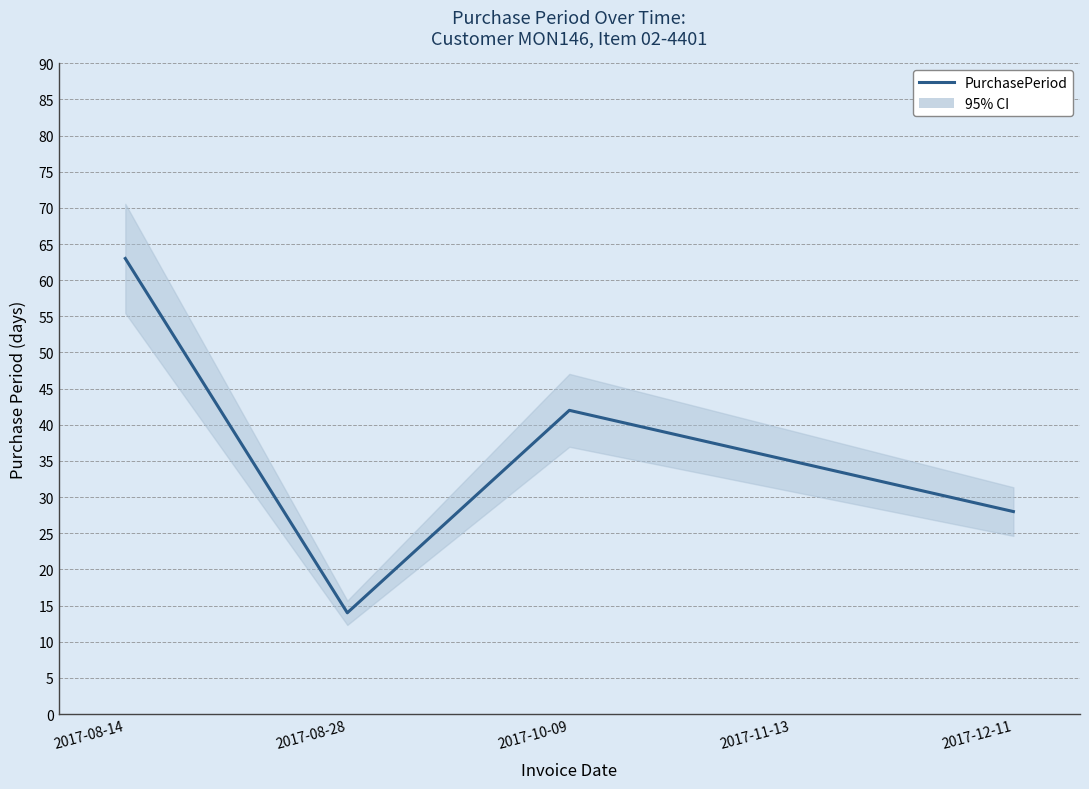

Count the number of data series in this chart.

1